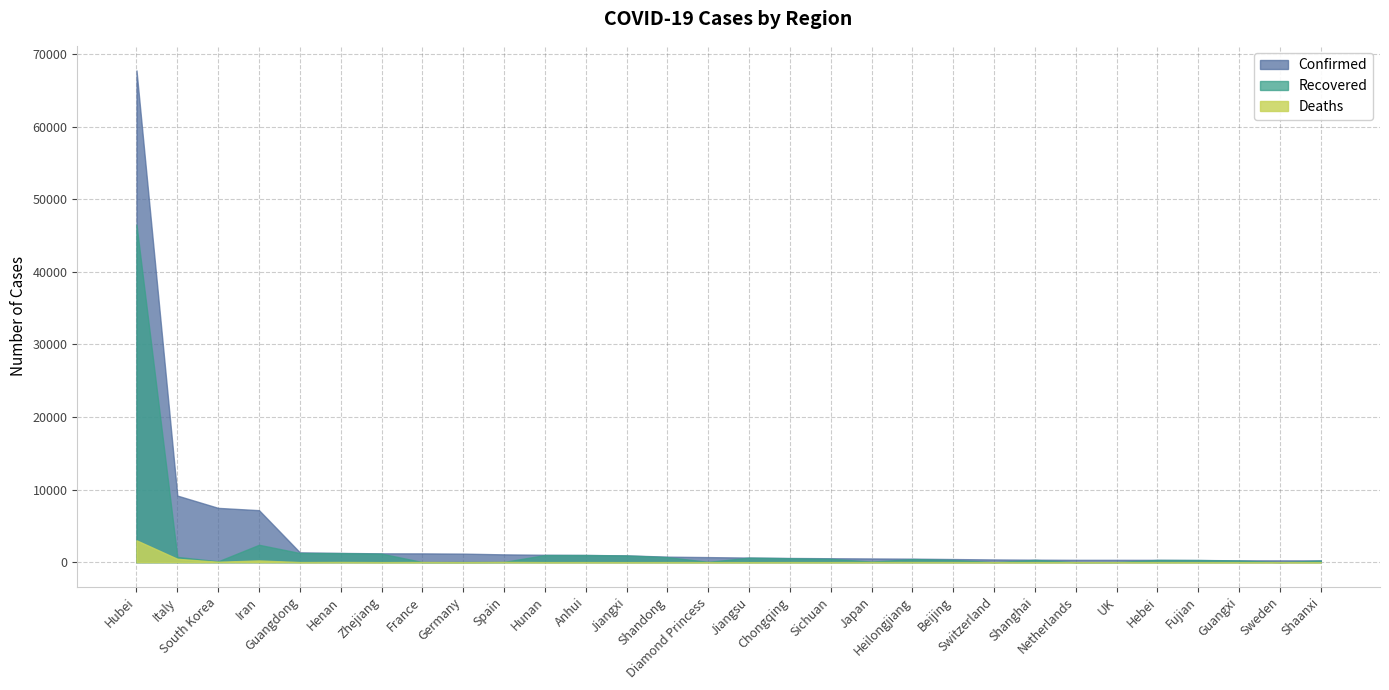

Where does the Confirmed series first go above 696?

Hubei